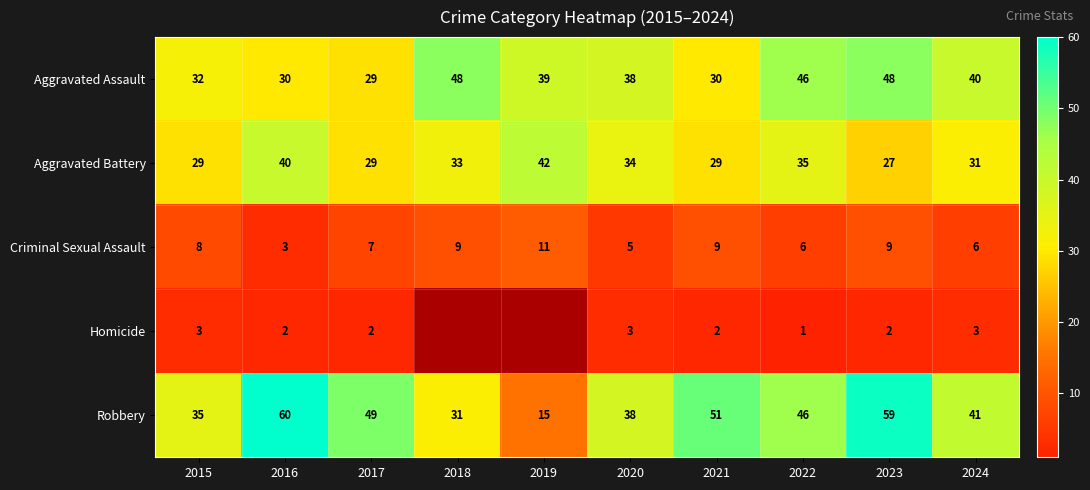

What is the total value across all series at 2015?

107